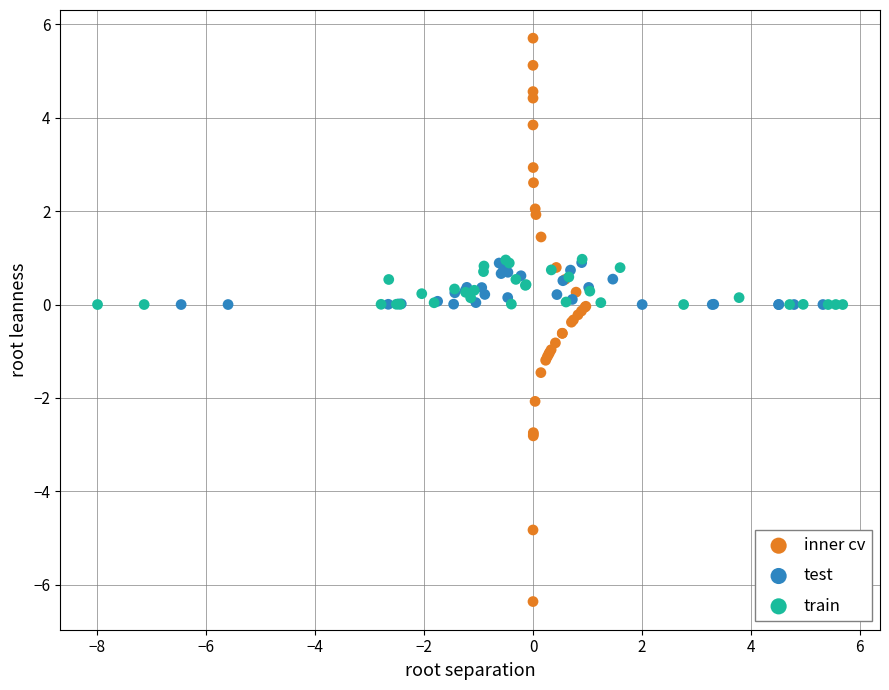

Which series reaches the maximum Y coordinate?

inner cv